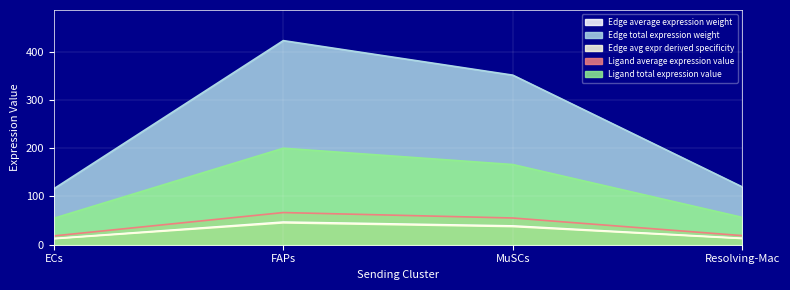

The Edge avg expr derived specificity series shows 12.4 at ECs. True or false?

True